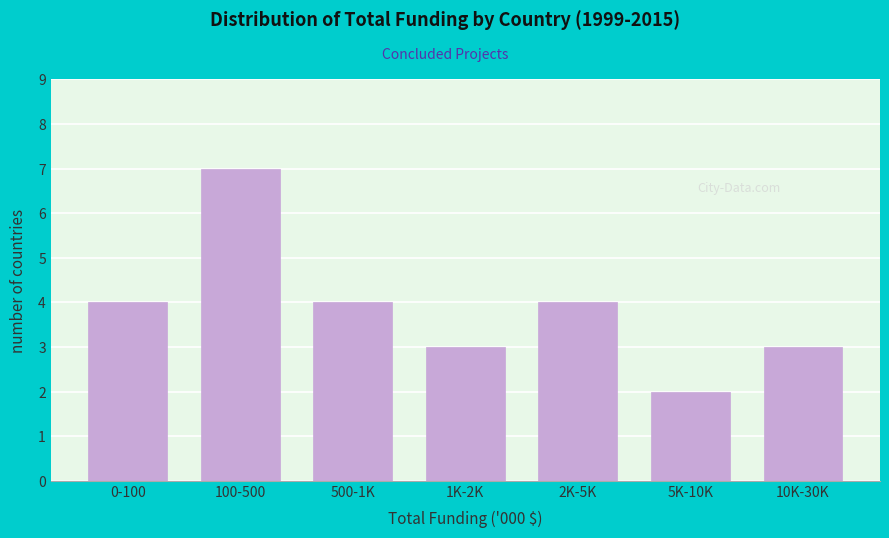

Reading left to right, transcribe all the data shown in this chart.

0-100=4	100-500=7	500-1K=4	1K-2K=3	2K-5K=4	5K-10K=2	10K-30K=3